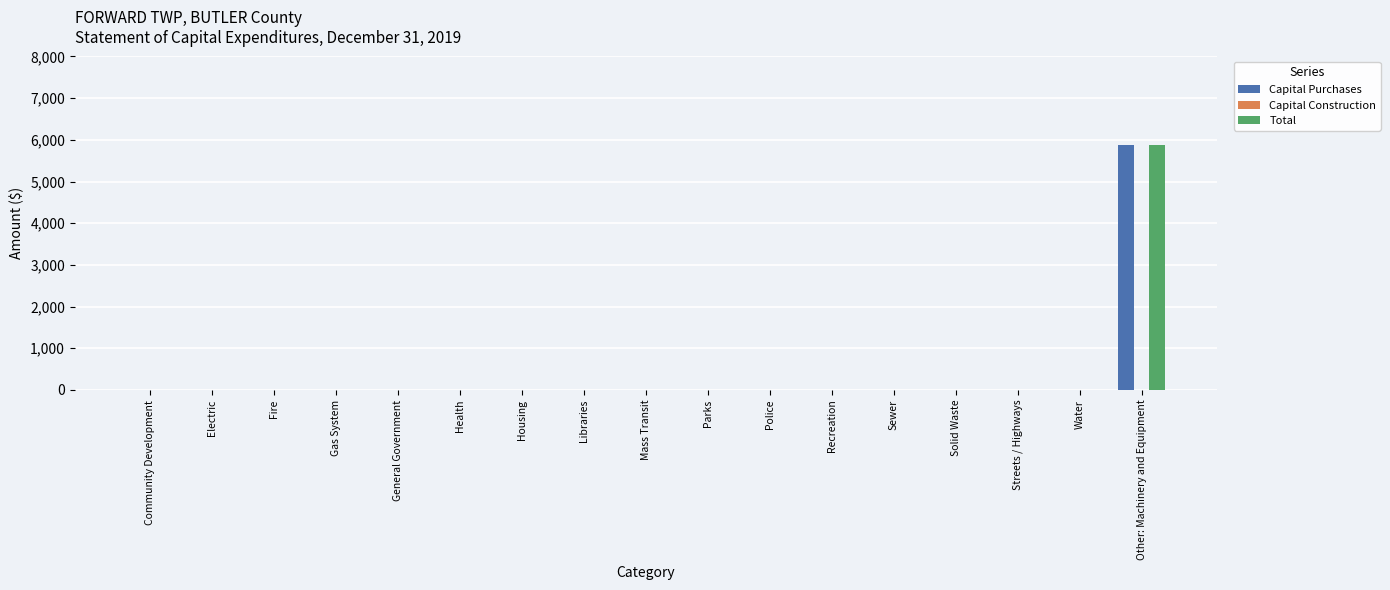

True or false: Total has a value of 2714 at Fire.

False